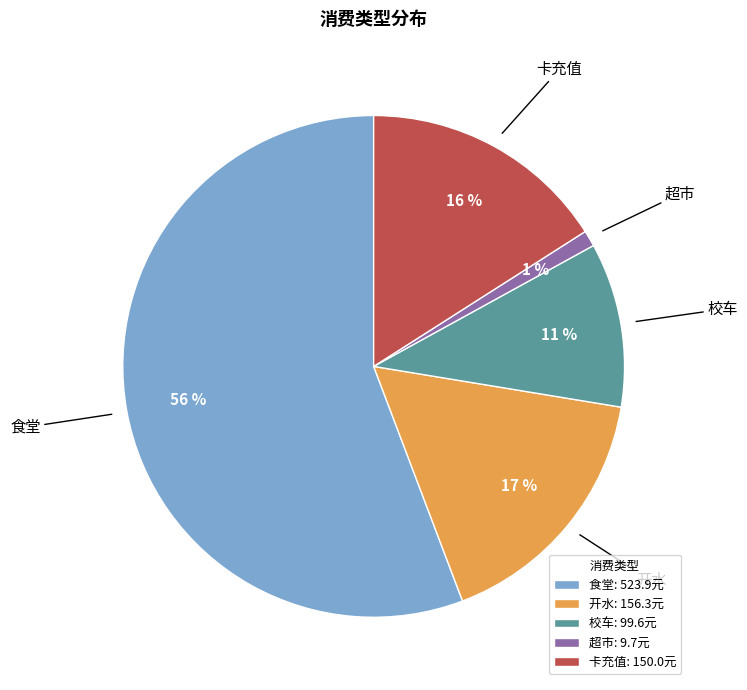

Rank the categories by value from lowest to highest.

超市, 校车, 卡充值, 开水, 食堂